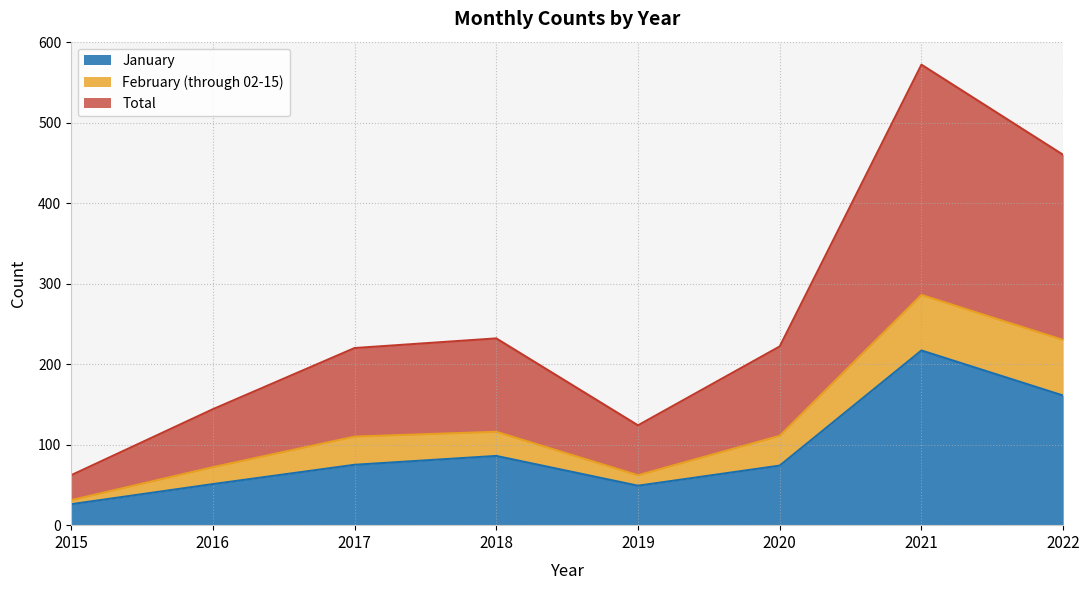

At which label does January reach its peak?

2021